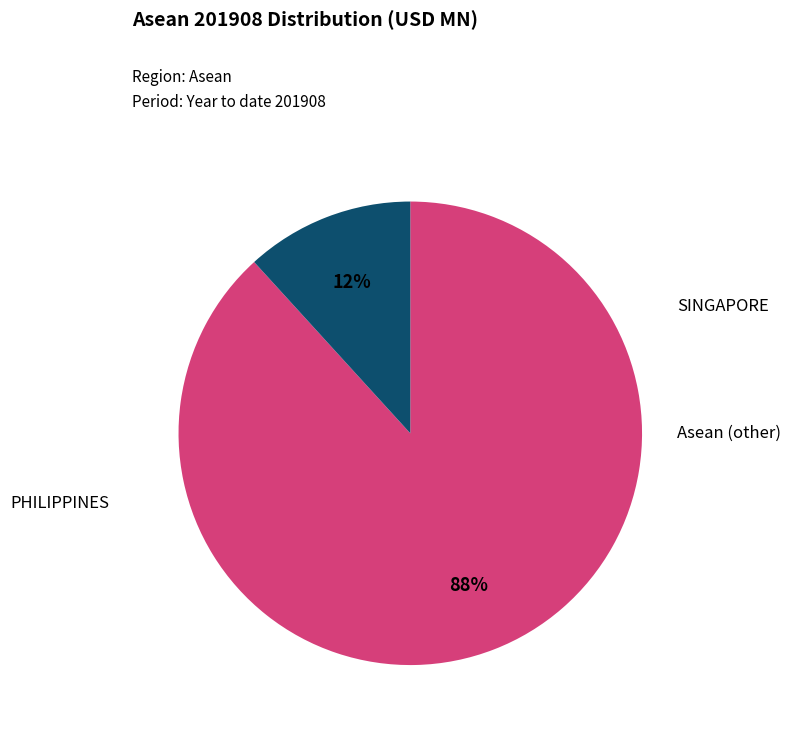

Is there a majority slice in this chart?

Yes